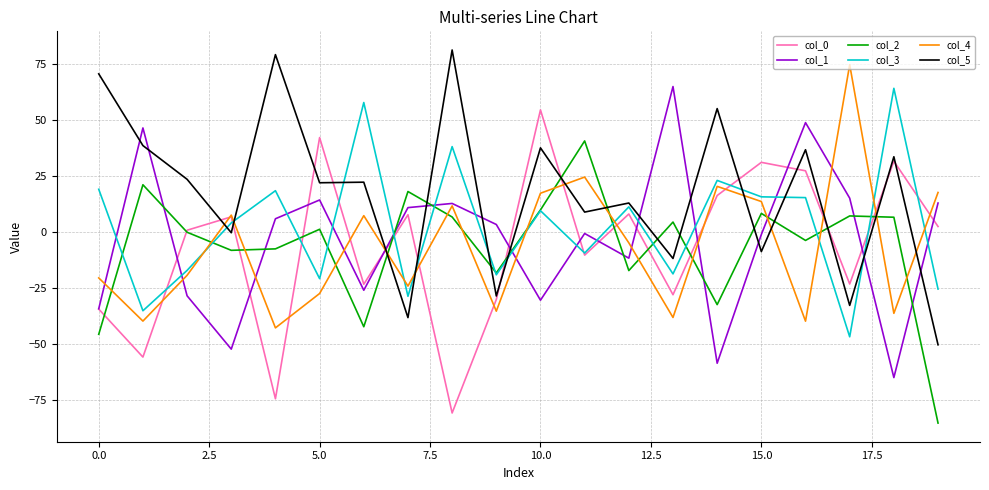

What is the lowest value of the col_3 series?

-46.8